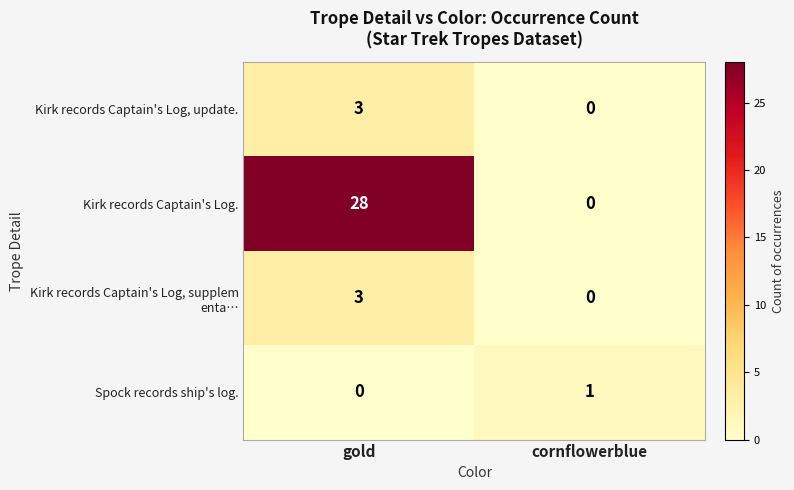

Which series has the widest spread of values?

Kirk records Captain's Log.